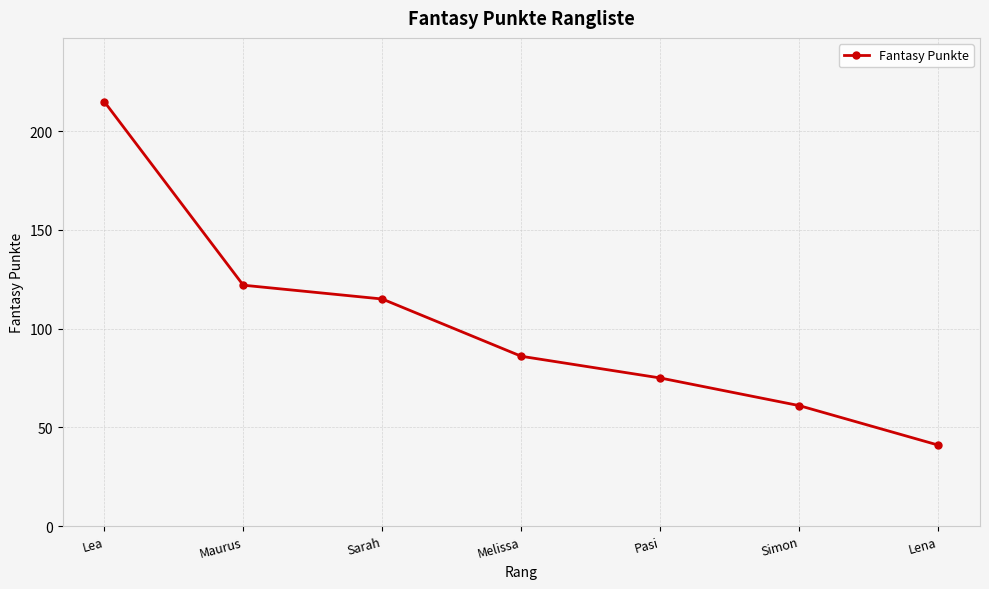

What position from the left is Simon?

6